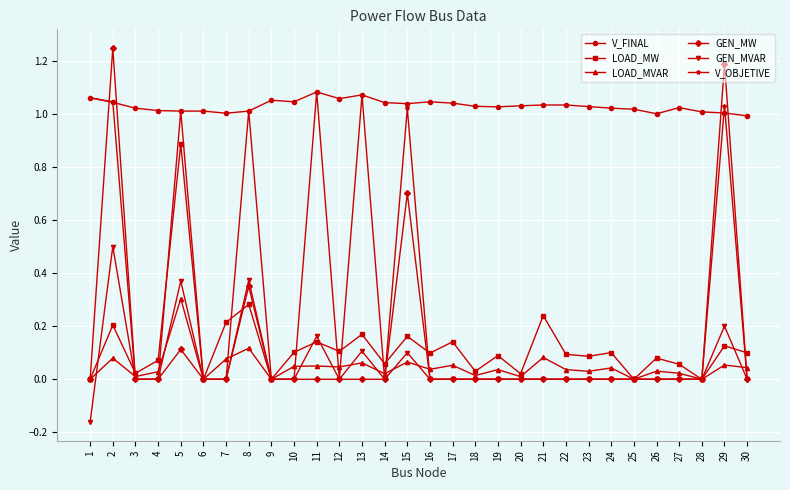

Does the chart display data point markers on the line(s)?

Yes